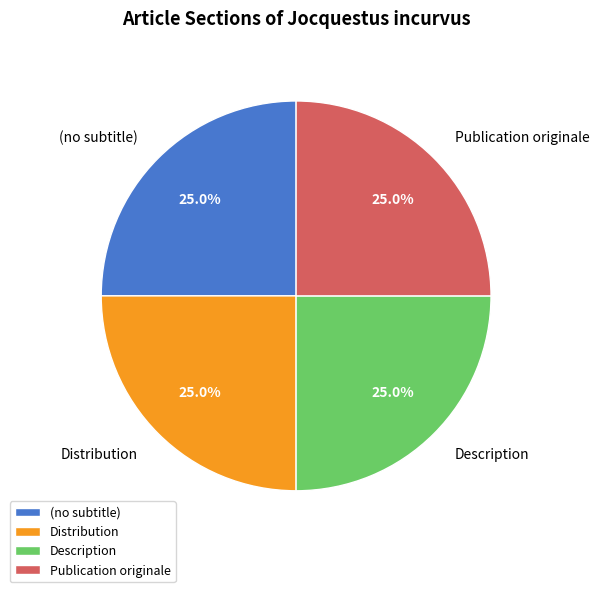

What is the ratio of the value at Distribution to the value at Publication originale?

1.0